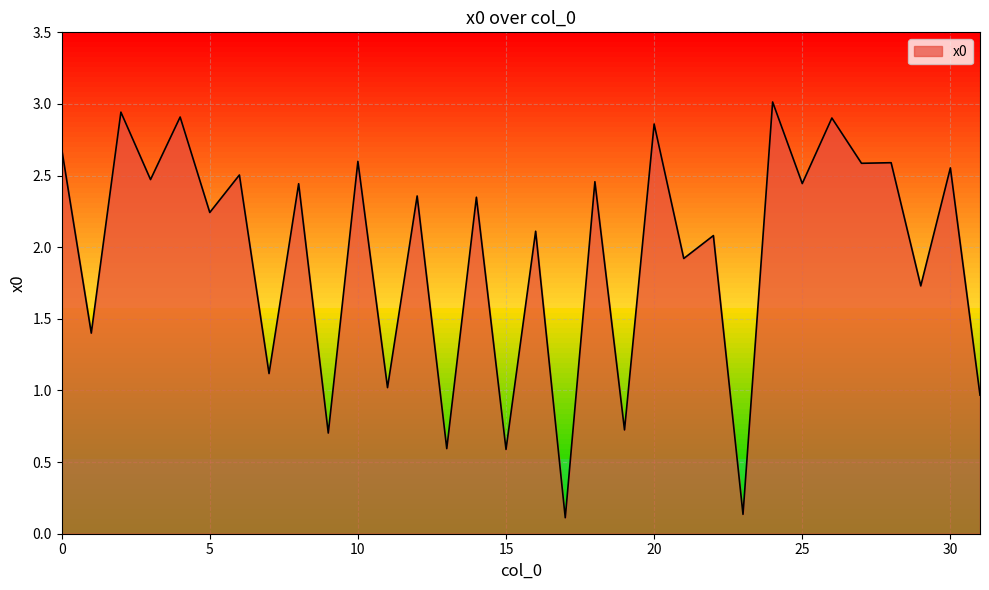

What is the maximum value shown in the chart?

3.0